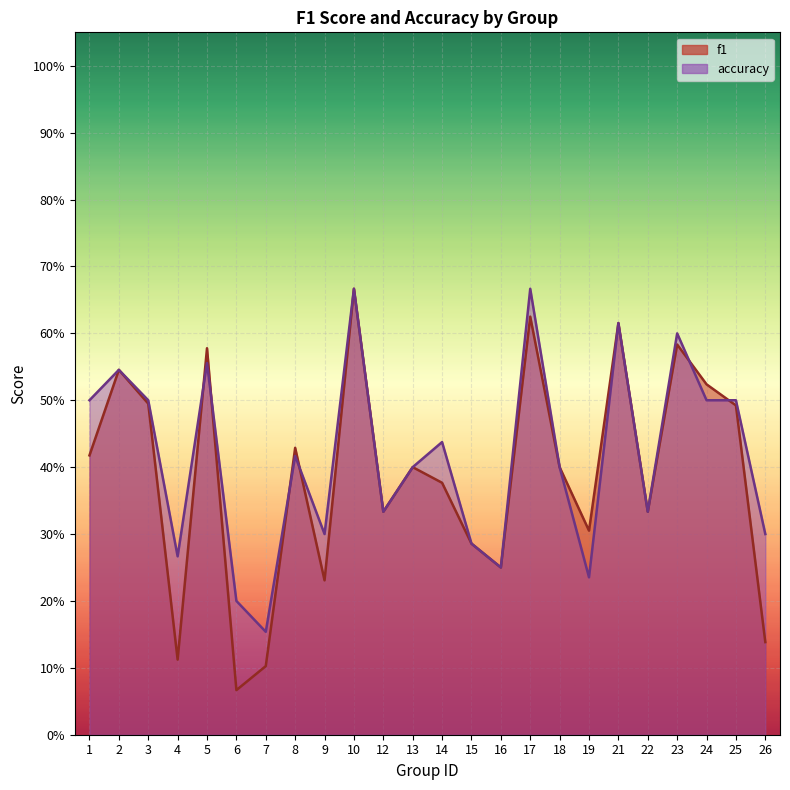

What is the difference between the accuracy values at 17 and 16?

0.4